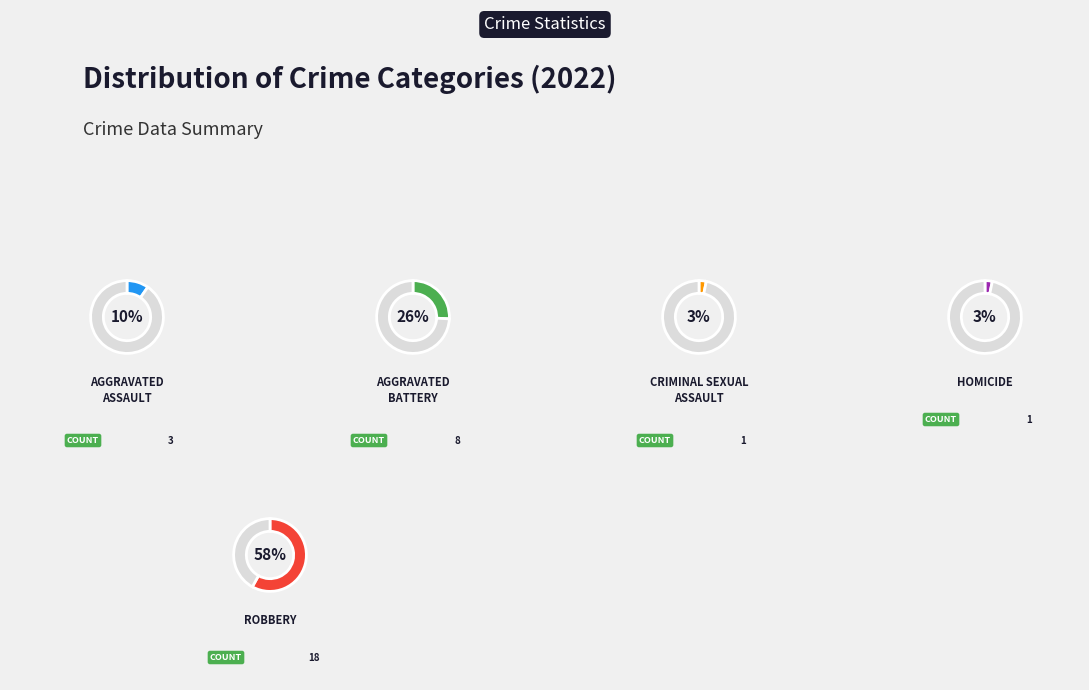

Rank the categories by value from lowest to highest.

Criminal Sexual Assault, Homicide, Aggravated Assault, Aggravated Battery, Robbery